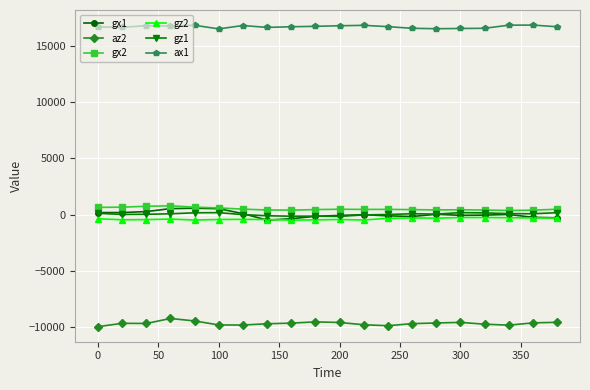

What are all the series names shown in the legend?

gx1, az2, gx2, gz2, gz1, ax1